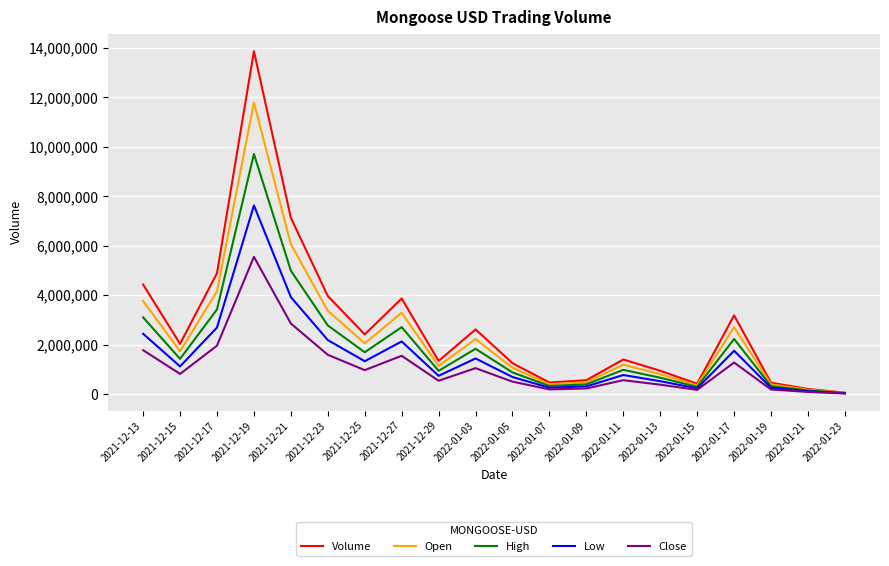

Is it true that Close equals 2174462.4 at 2022-01-17?

False